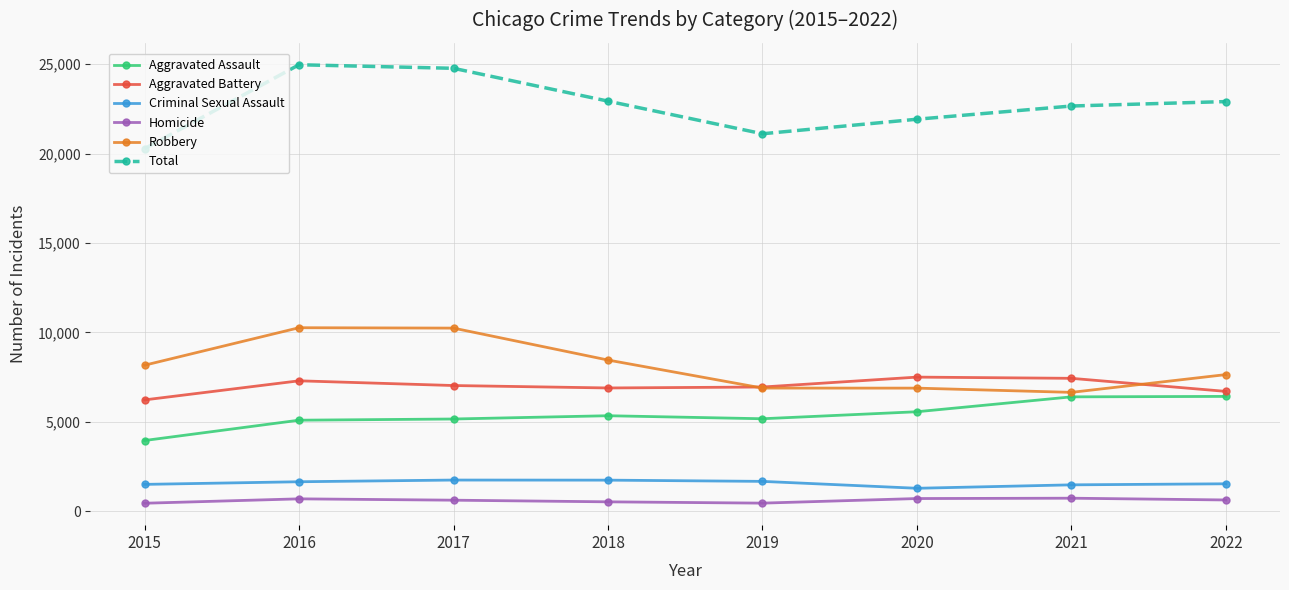

The value of Criminal Sexual Assault at 2015 is 1497. True or false?

True